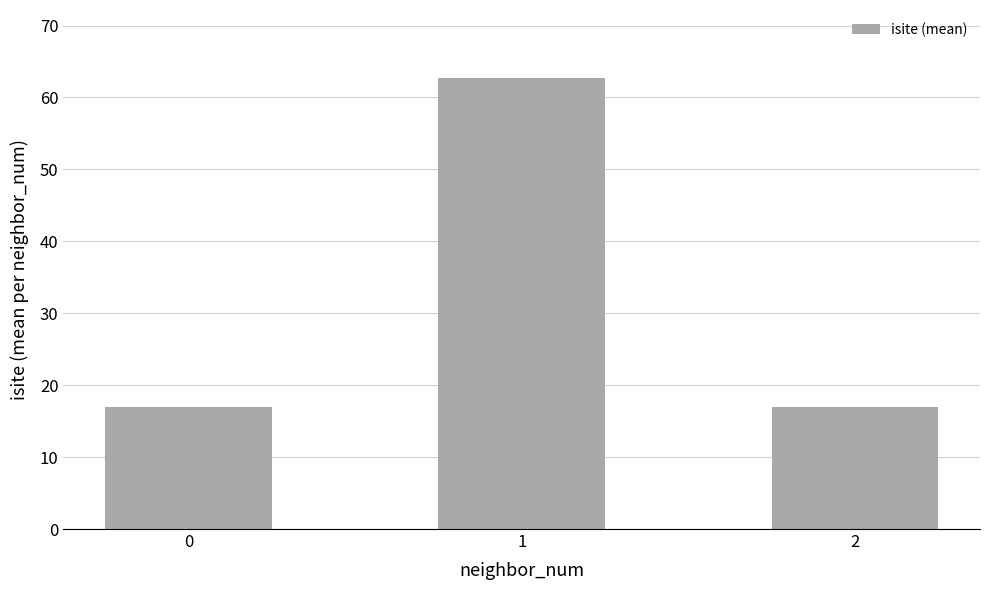

What is the sum of the values at 1 and 0?

79.8